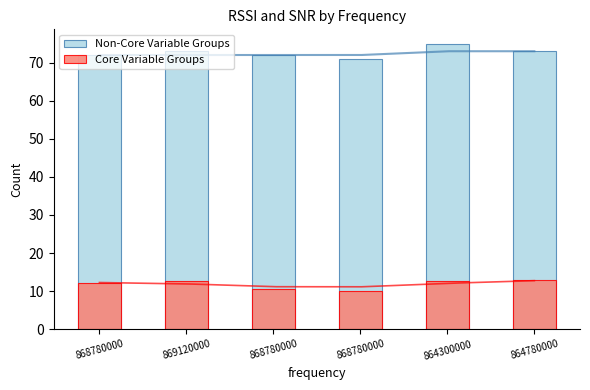

How many distinct data groups are displayed?

2